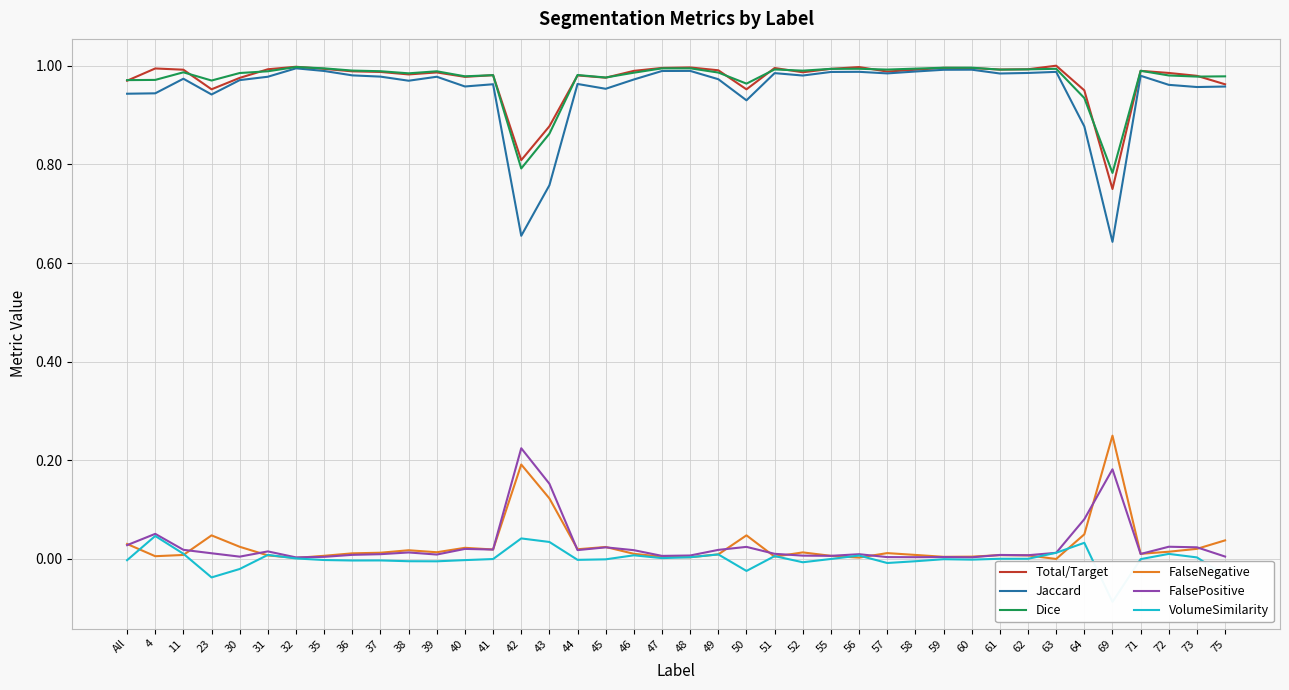

At which category does the chart reach its minimum across all series?

69